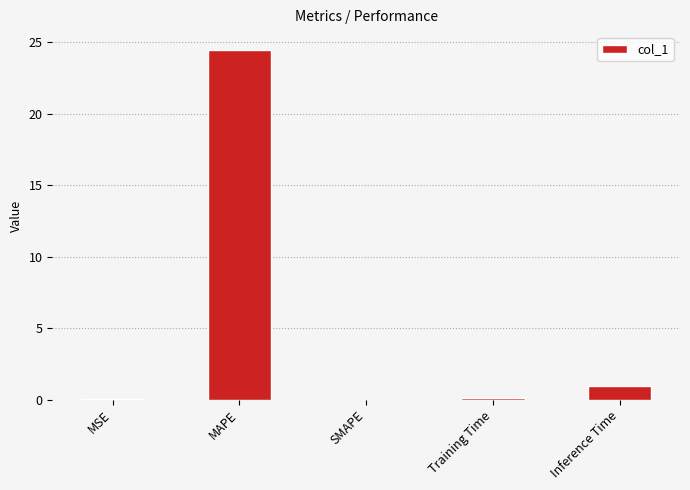

True or false: the data shows -7.6 at SMAPE.

False